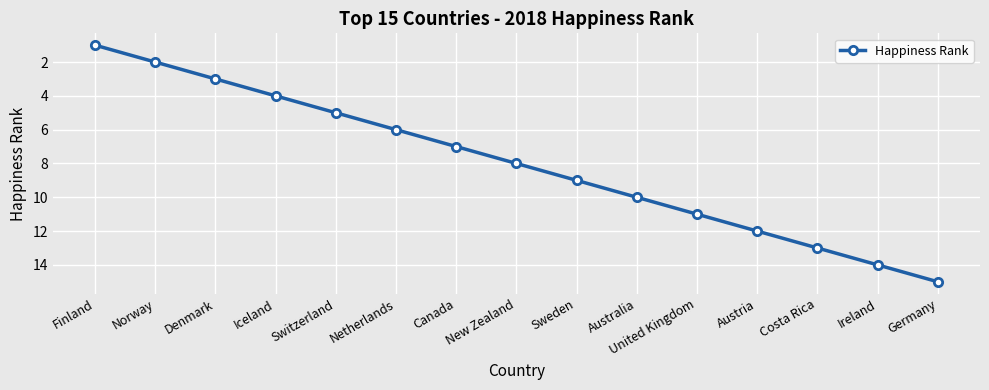

How many values are below 8?

7